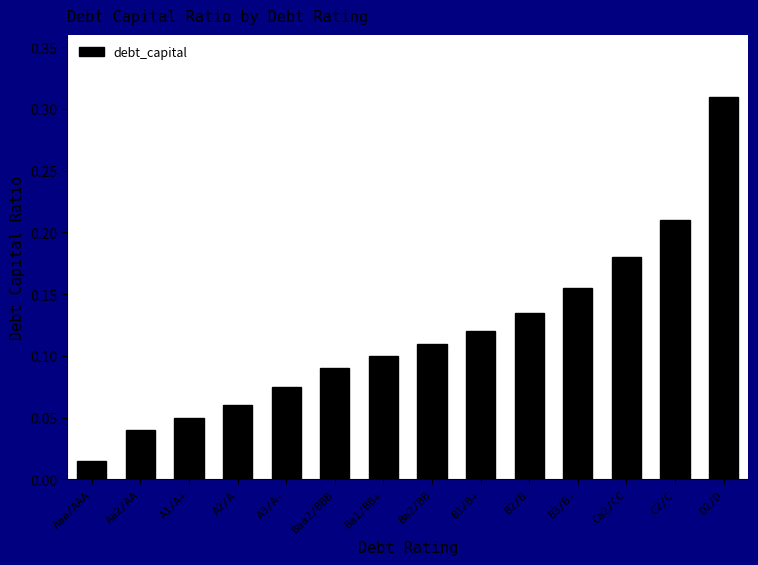

At which category does the chart reach its peak across all series?

D2/D